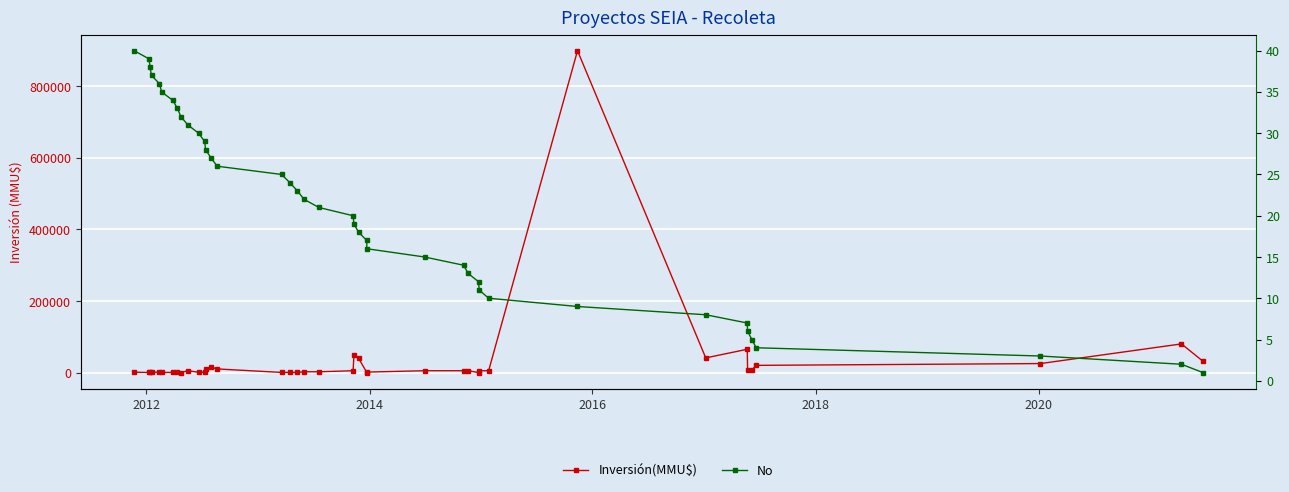

Is the value of Inversión(MMU$) at 2012 greater than the value of No at 2014?

Yes